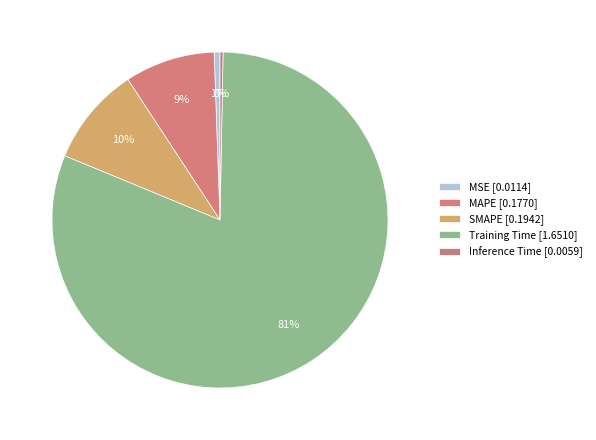

The MAPE slice represents 9% of the pie. True or false?

True